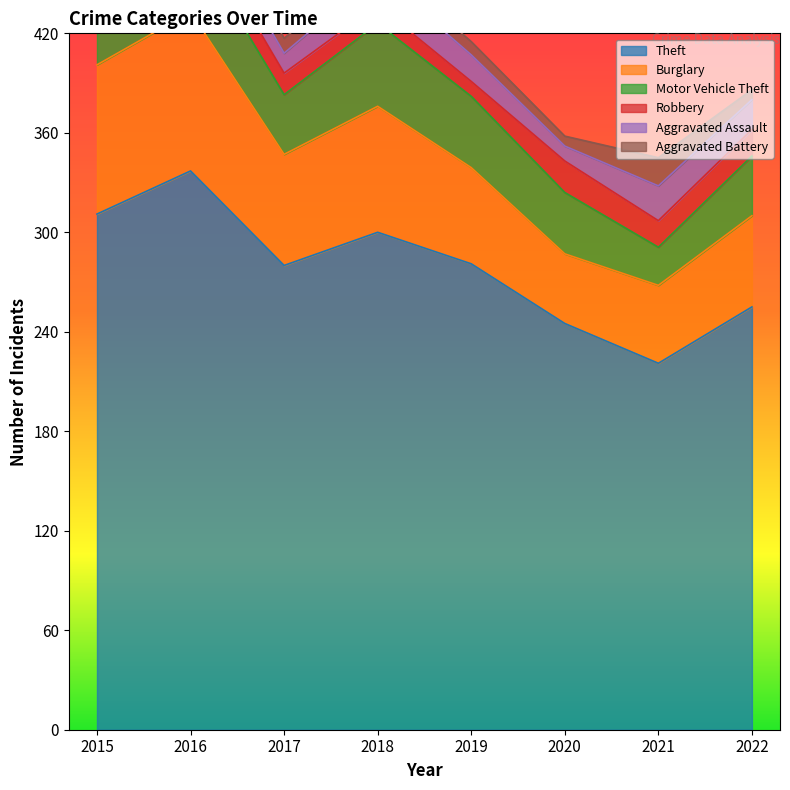

List the labels in order of Robbery value, smallest first.

2015, 2019, 2018, 2017, 2016, 2021, 2022, 2020